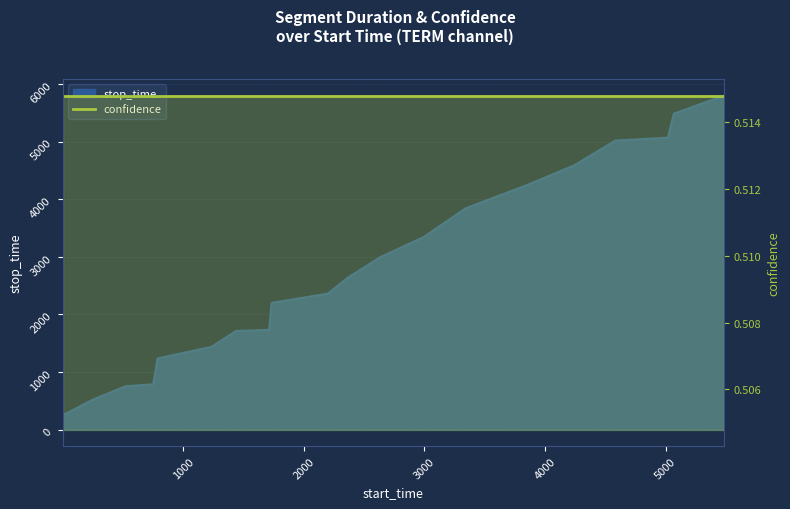

Where is the data nearest to the value 3023?

2632